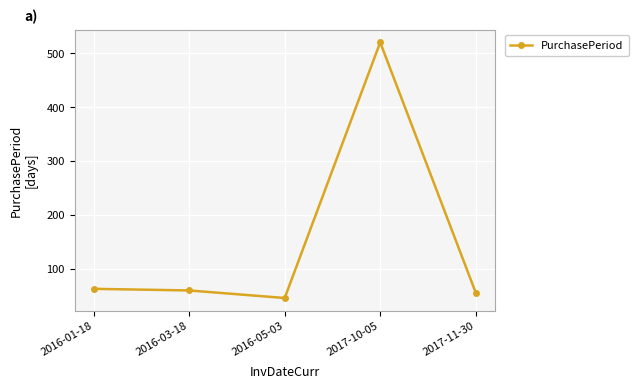

Is it true that the value at 2016-05-03 is 14?

False